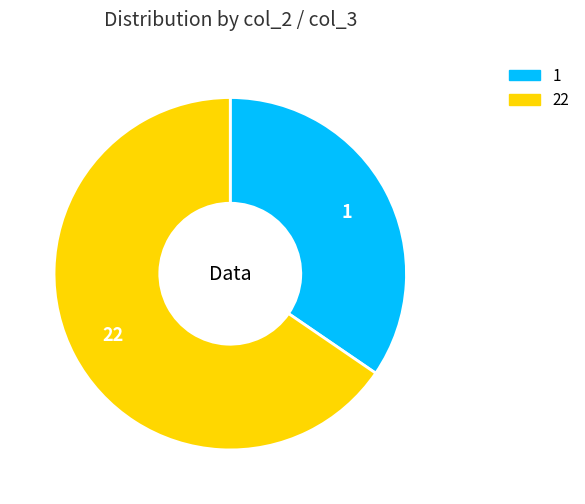

Is the sum of 22 and 1 greater than half?

Yes